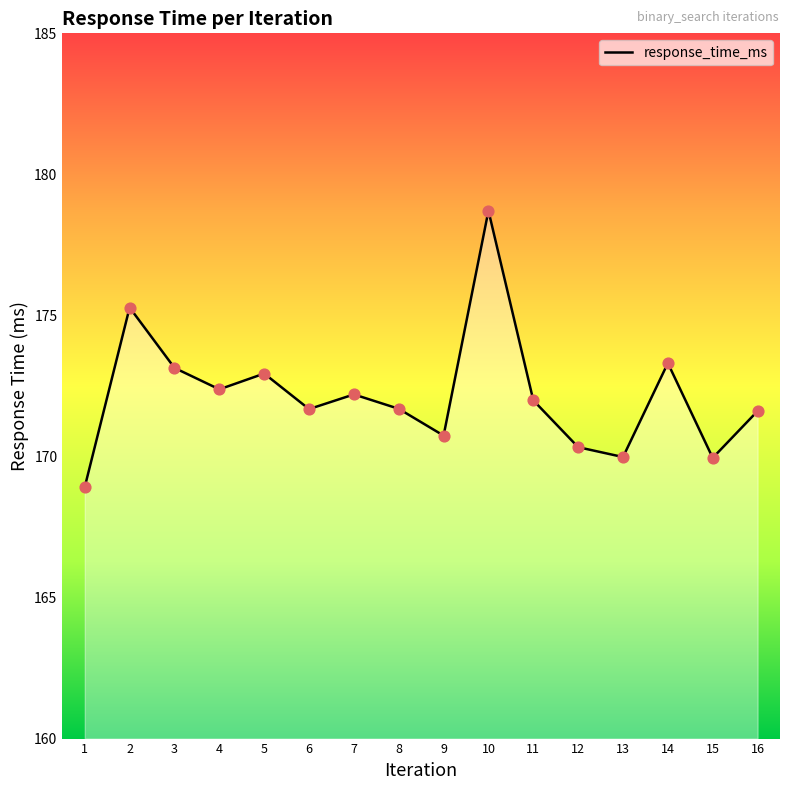

Between 7 and 1, which is larger?

7